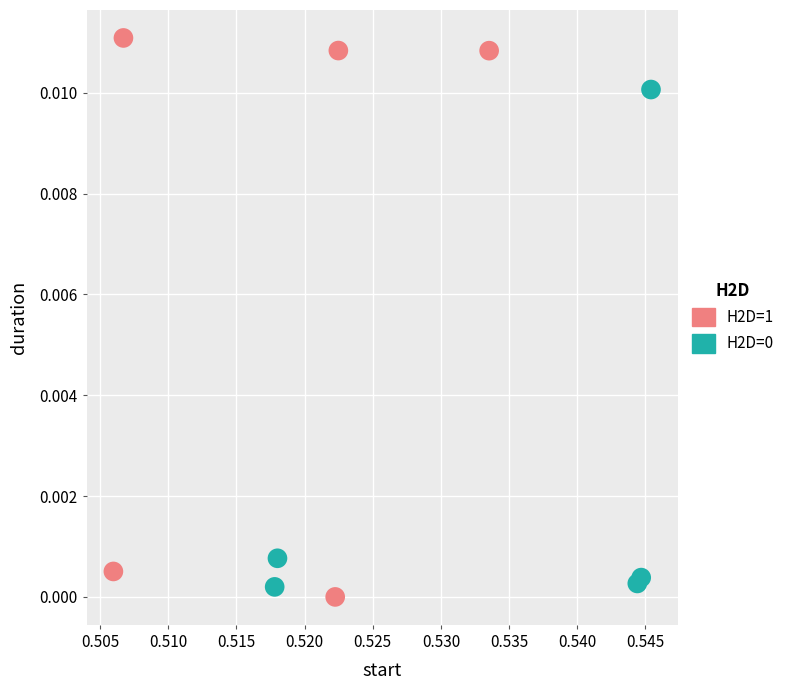

Which series contains the lowest Y value?

H2D=1